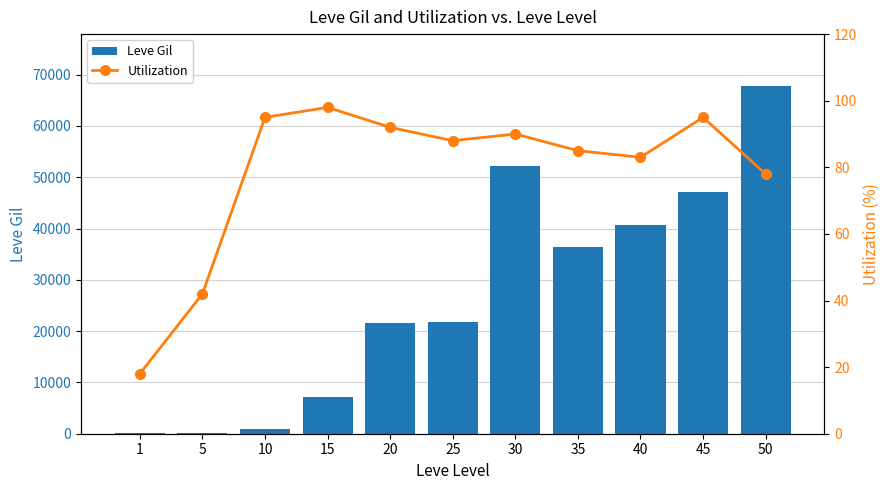

How many data points does each series have?

11